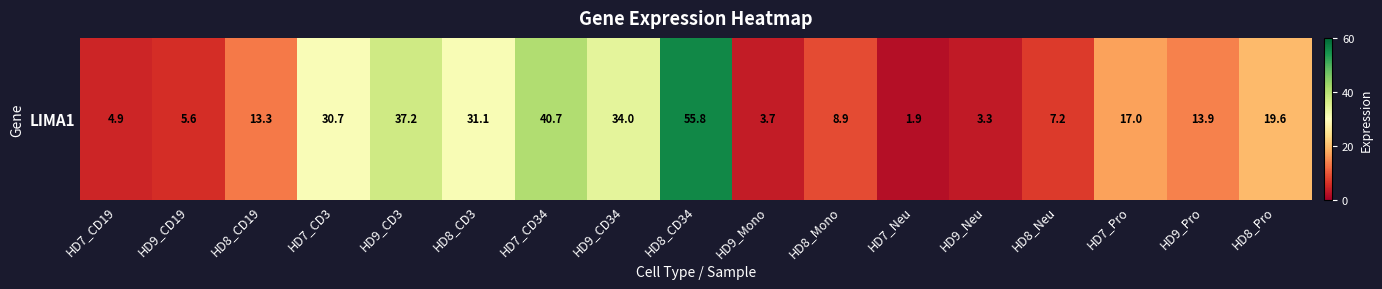

Is it true that the value at HD7_Pro is 5.9?

False